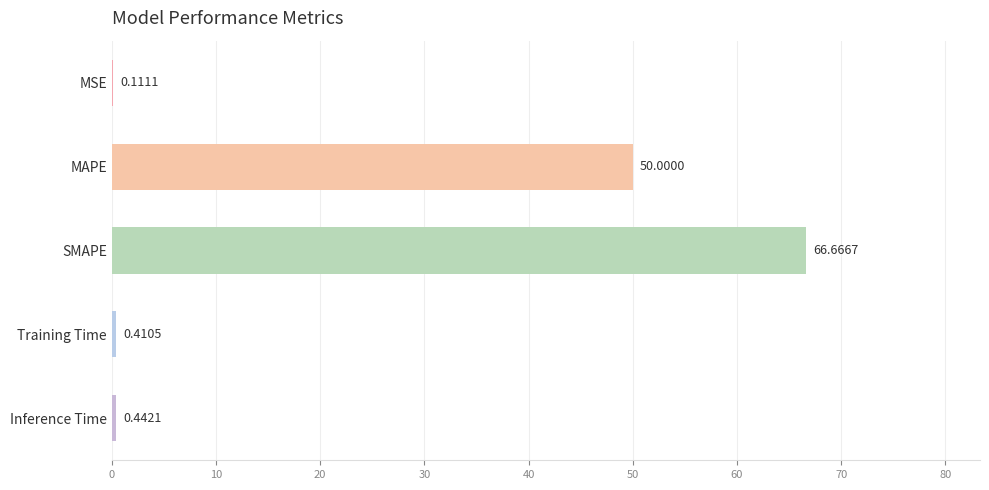

How many data points does each series have?

5